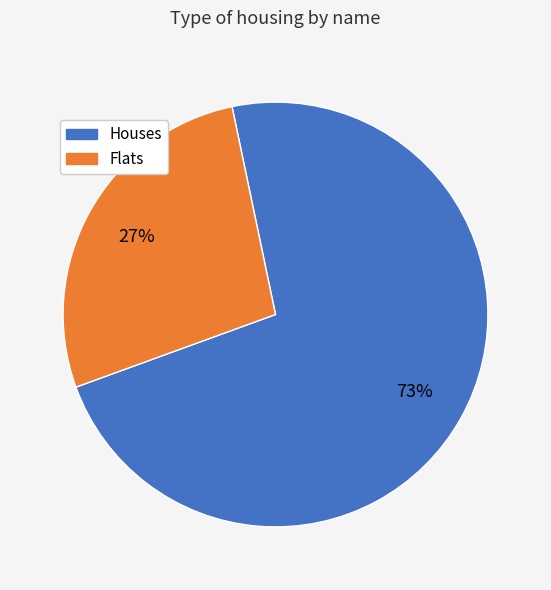

Is the sum of Houses and Flats greater than half?

Yes